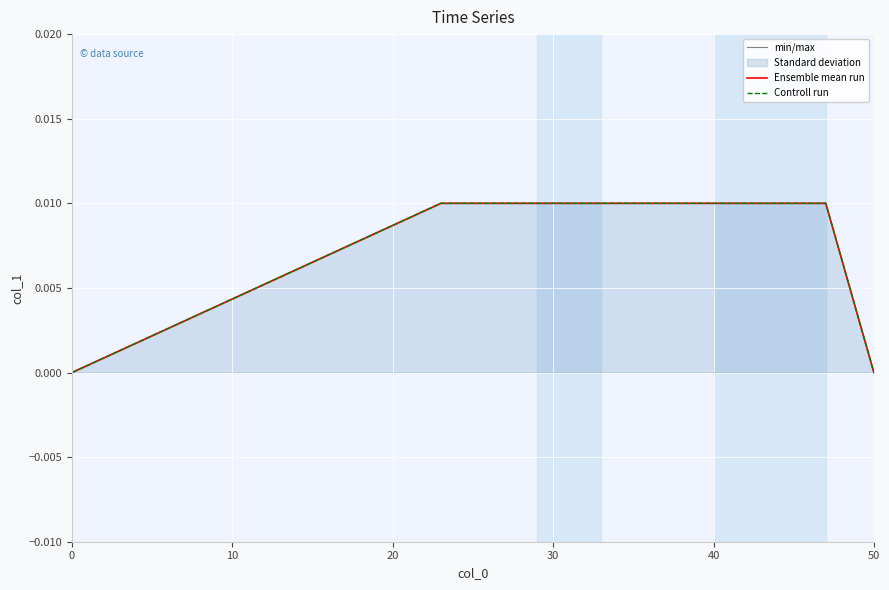

True or false: Ensemble mean run and Controll run intersect in this chart.

False